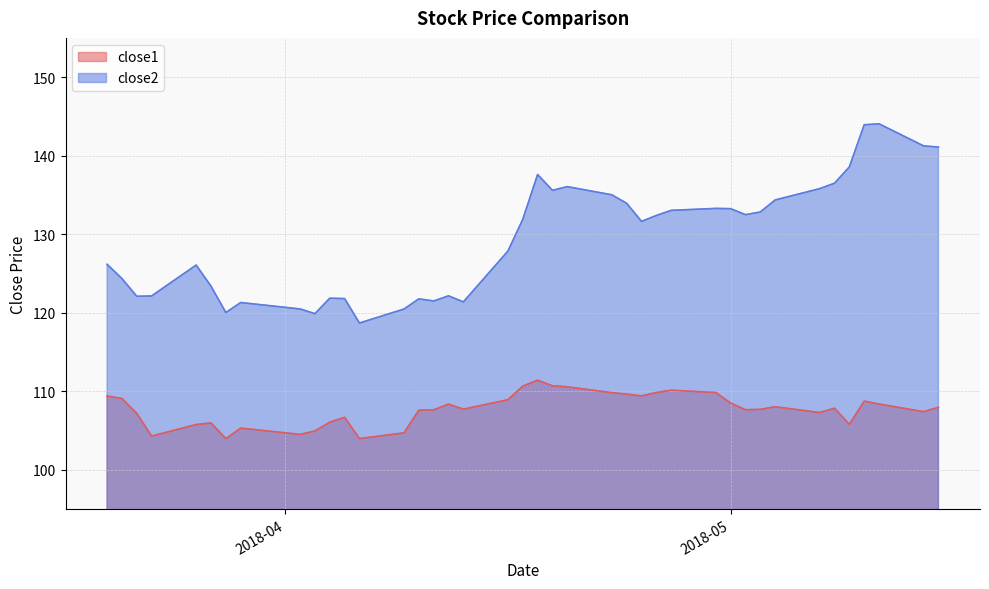

What is the label of the 11th point from the left?

2018-04-04